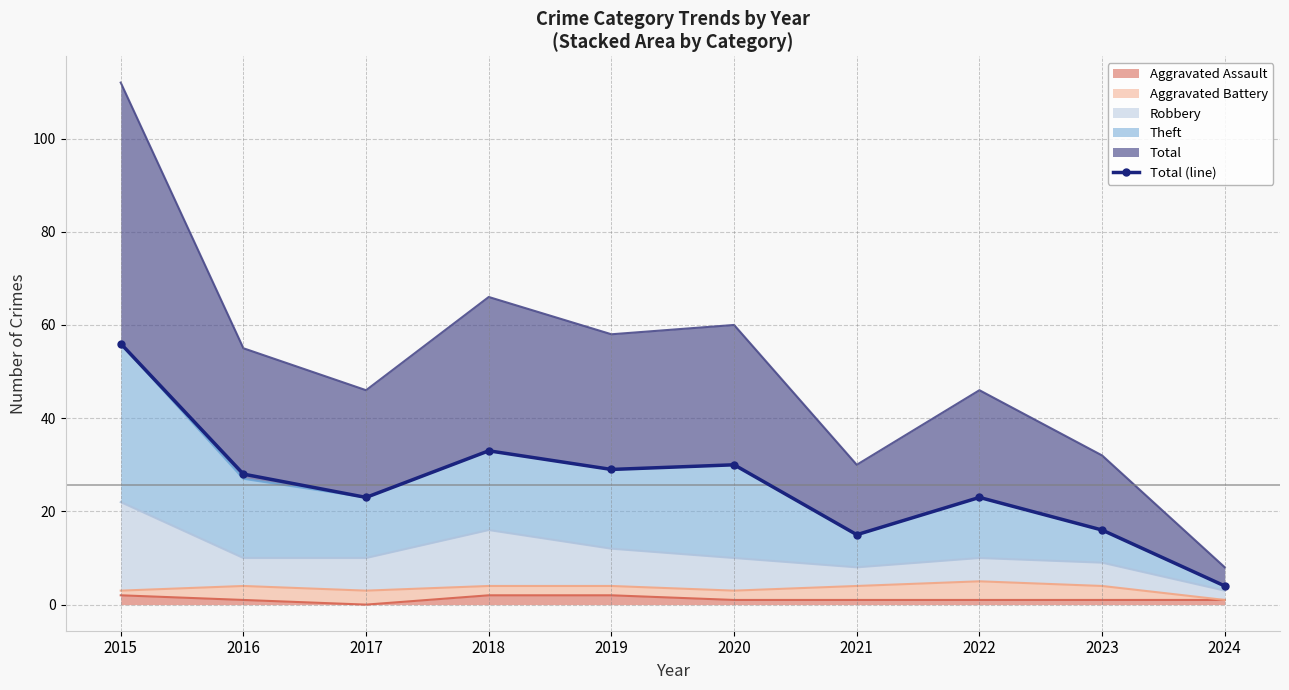

How many interior local peaks (higher than both neighbors) does the data have?

3